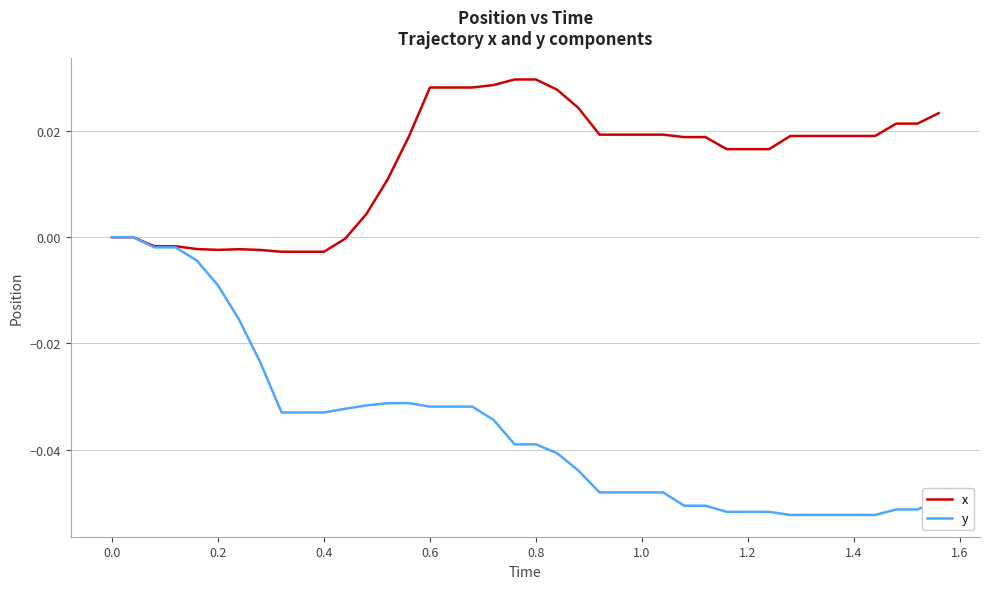

Which series has the largest total across all categories?

x